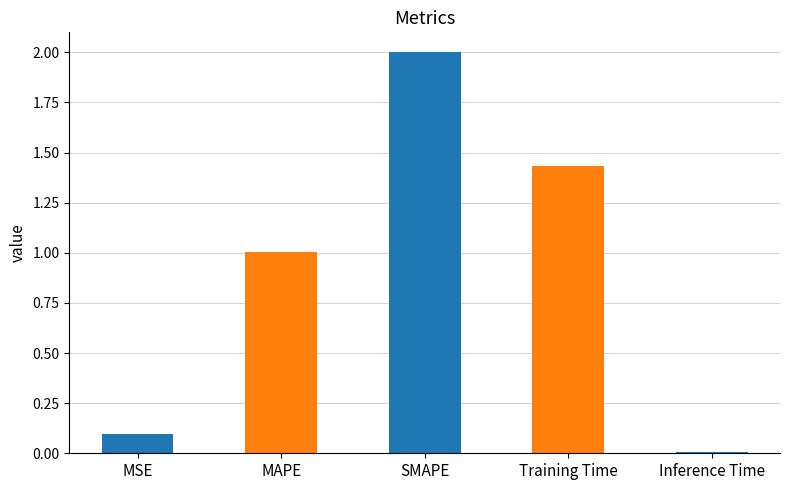

The value at SMAPE is 2.0. True or false?

True